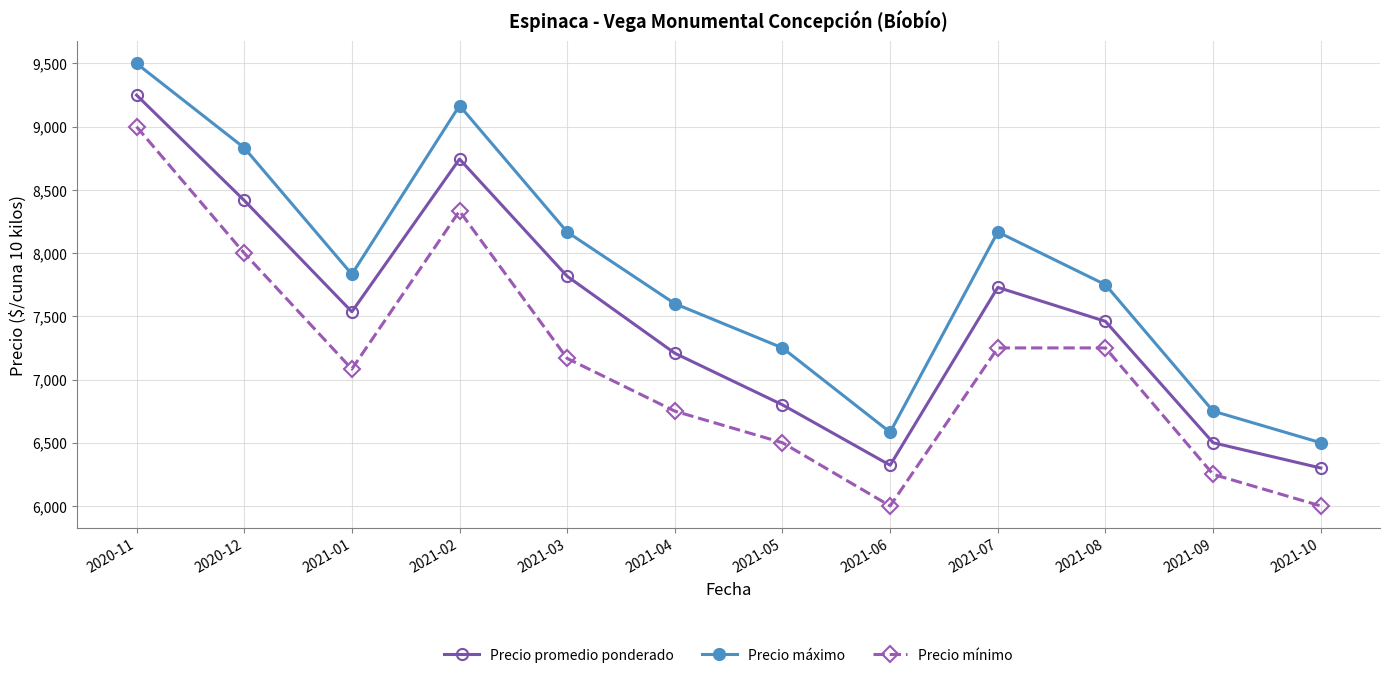

What is the sum of all Precio promedio ponderado values?

90083